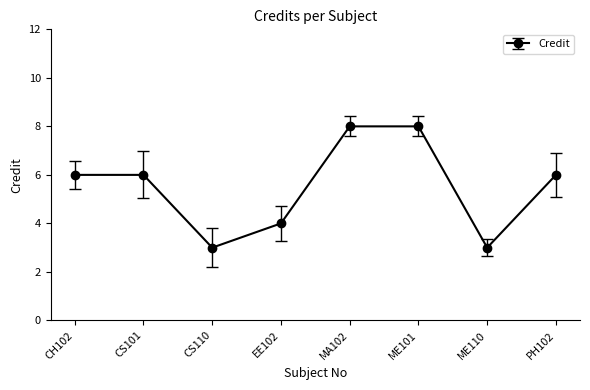

Approximately how many times larger is the value at CH102 compared to CS110?

2.0